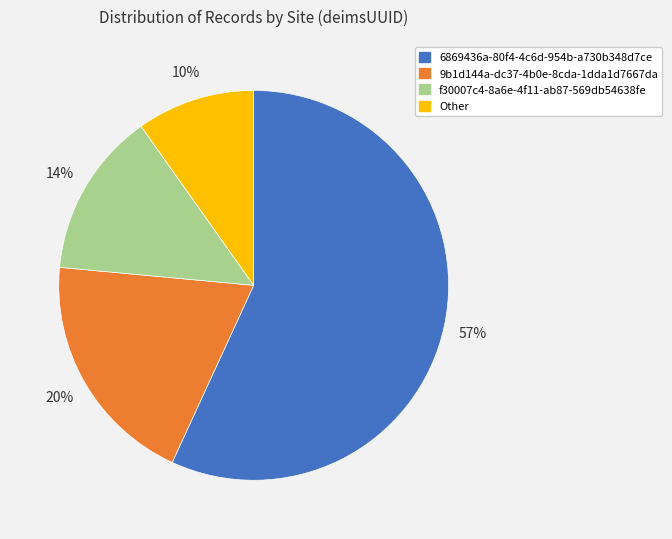

Which slice represents more than half of the pie?

6869436a-80f4-4c6d-954b-a730b348d7ce